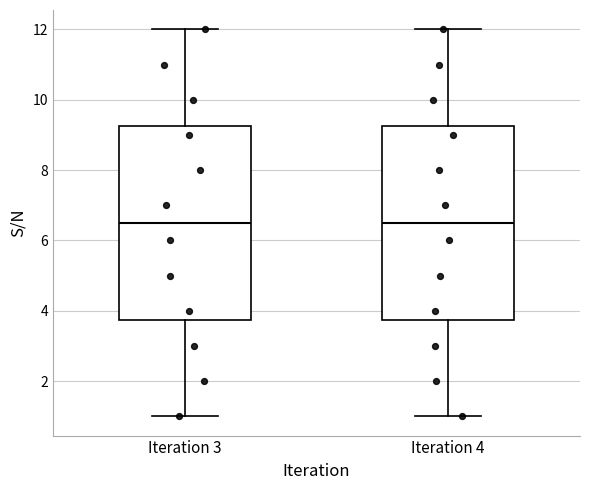

Reading left to right, read every box against the y-axis: the position of its median line, the range the box covers, and the ends of its whiskers. The values are not printed on the chart, so give them approximately, as read against the axis.

Iteration 3: median 6.6, box 3.8 to 9.2, whiskers 1.0 to 12.0
Iteration 4: median 6.6, box 3.8 to 9.2, whiskers 1.0 to 12.0